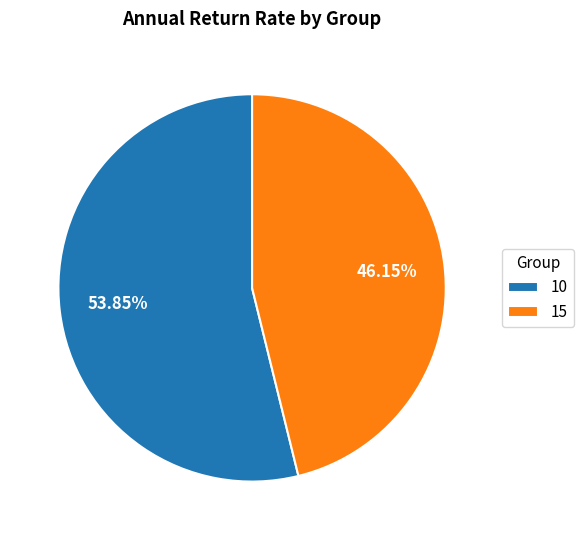

What is the majority slice?

10